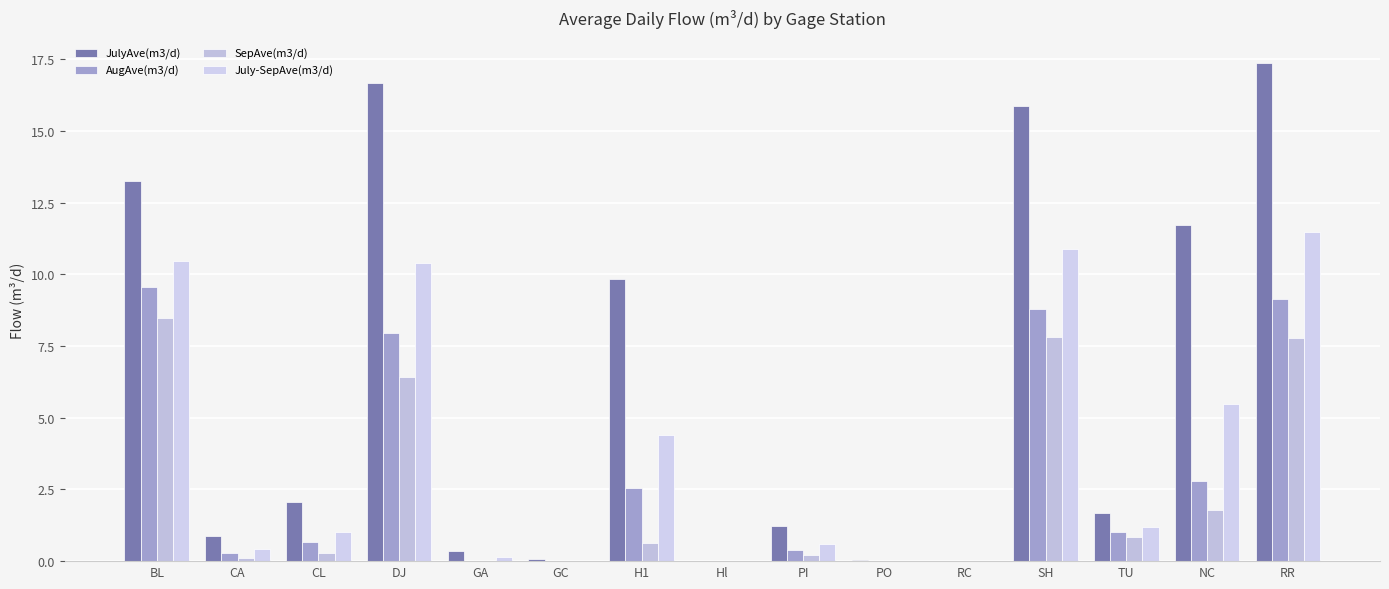

Rank the series by their maximum value, from lowest to highest.

SepAve(m3/d), AugAve(m3/d), July-SepAve(m3/d), JulyAve(m3/d)